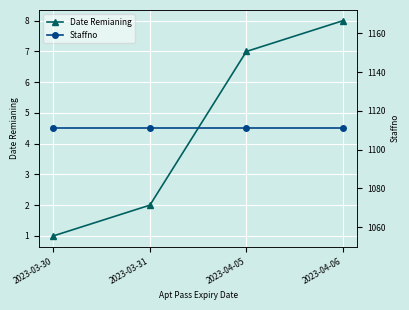

Is the value of Date Remianing at 2023-04-05 greater than the value of Staffno at 2023-04-06?

No